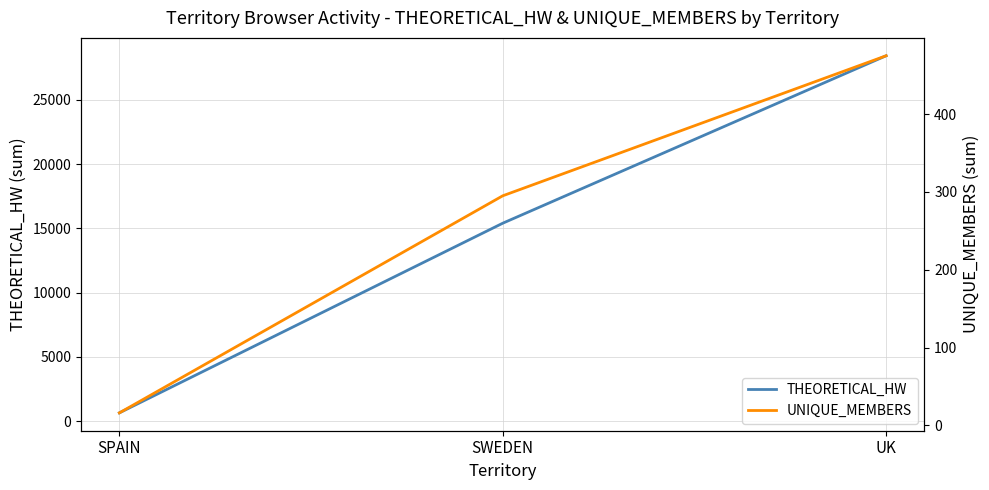

How many data points in THEORETICAL_HW are above 15401?

2